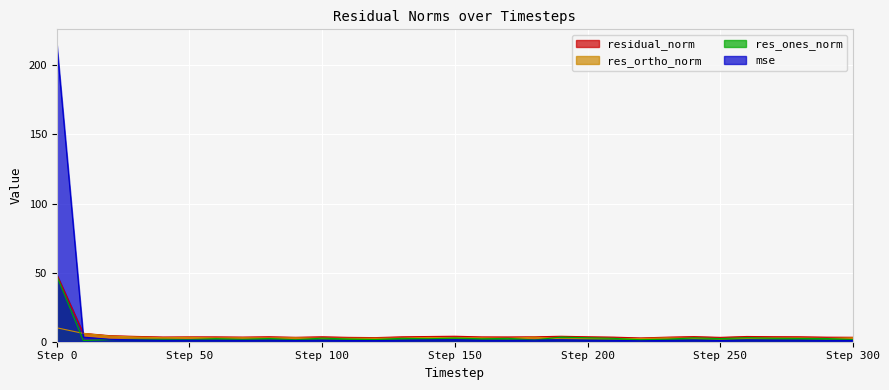

What is the value of the res_ones_norm point at the 14th from the left?

2.4